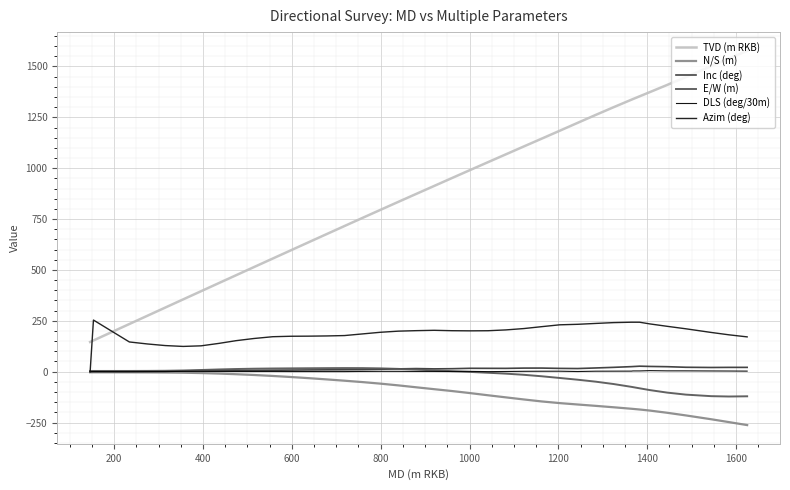

Reading right to left, what are all the values shown in this chart?

TVD (m RKB): 1577.0	1538.8	1501.4	1448.1	1409.4	1374.1	1353.5	1340.0	1336.8	1299.6	1261.7	1222.9	1184.1	1145.4	1107.0	1068.3	1029.7	990.8	952.0	912.8	873.7	834.6	795.2	755.6	715.8	676.0	636.1	596.2	556.1	514.1	473.9	435.8	395.5	355.3	315.0	274.6	234.2	221.0	153.4	145.9
N/S (m): -262.6	-247.9	-233.9	-215.1	-202.1	-191.3	-186.0	-183.0	-182.3	-175.0	-168.0	-161.4	-154.6	-146.4	-136.6	-126.4	-116.0	-105.3	-95.2	-86.1	-76.8	-67.4	-58.9	-51.2	-44.4	-38.0	-31.9	-26.3	-21.1	-16.4	-12.5	-9.5	-6.9	-5.2	-4.2	-3.6	-3.4	-3.3	-3.2	-3.2
Inc (deg): 21.1	21.1	20.6	21.6	24.4	25.7	26.9	25.1	24.7	21.2	18.2	15.3	16.1	17.7	17.5	16.2	16.3	16.5	14.5	13.7	15.1	13.7	11.9	10.2	9.3	8.9	8.5	7.7	7.0	6.2	5.6	5.5	5.1	3.4	1.5	0.8	0.3	0.3	0.1	0.0
E/W (m): -121.1	-122.1	-120.4	-112.8	-103.0	-90.6	-81.8	-76.0	-74.7	-60.7	-49.1	-39.5	-31.0	-22.7	-15.4	-9.8	-5.4	-1.3	2.6	6.3	10.1	13.6	16.2	17.5	17.7	17.3	16.8	16.2	15.6	14.6	13.0	10.9	8.2	5.8	4.4	3.8	3.5	3.5	3.5	3.5
DLS (deg/30m): 2.7	3.1	3.4	4.0	4.0	5.0	3.6	3.6	2.7	2.5	2.3	0.7	2.3	2.1	1.8	0.8	0.2	1.5	0.7	1.1	1.2	1.6	1.7	1.2	0.4	0.3	0.6	0.6	0.9	0.9	1.0	0.9	1.3	1.5	0.5	0.4	0.2	0.1	0.6	0.0
Azim (deg): 171.0	181.1	192.8	210.7	222.9	234.7	242.9	243.0	243.0	241.1	237.0	232.8	230.3	221.2	211.9	205.2	201.2	200.6	201.3	203.3	201.5	199.1	193.6	185.5	177.4	175.6	174.5	174.1	171.8	163.1	152.3	139.1	127.0	124.1	128.3	136.2	146.0	163.6	253.7	0.0